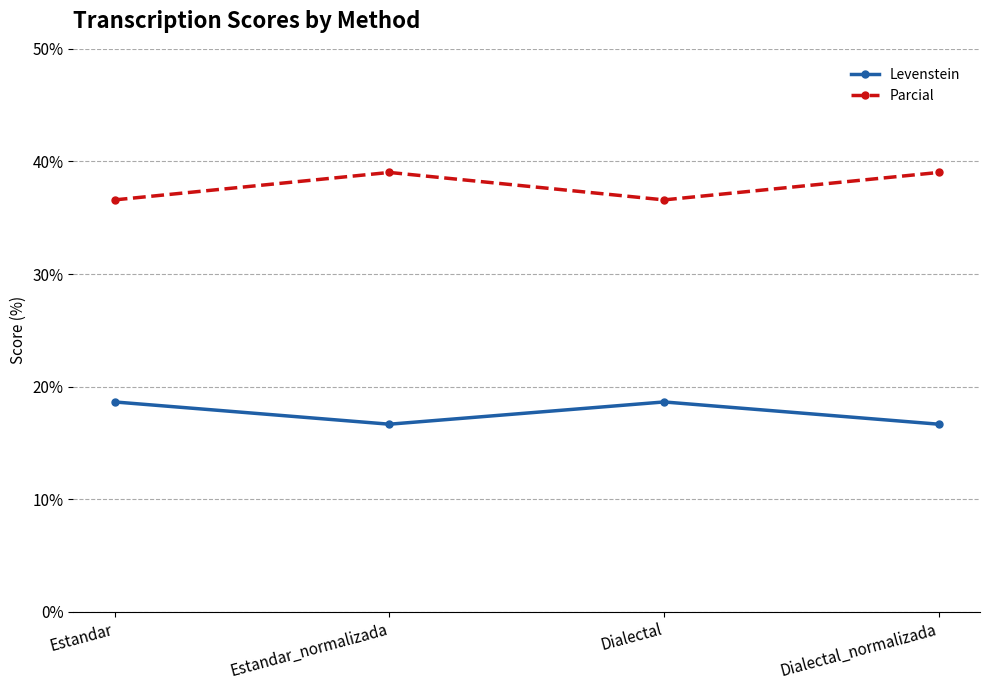

What is the value of the Parcial point at the 3rd from the left?

36.6